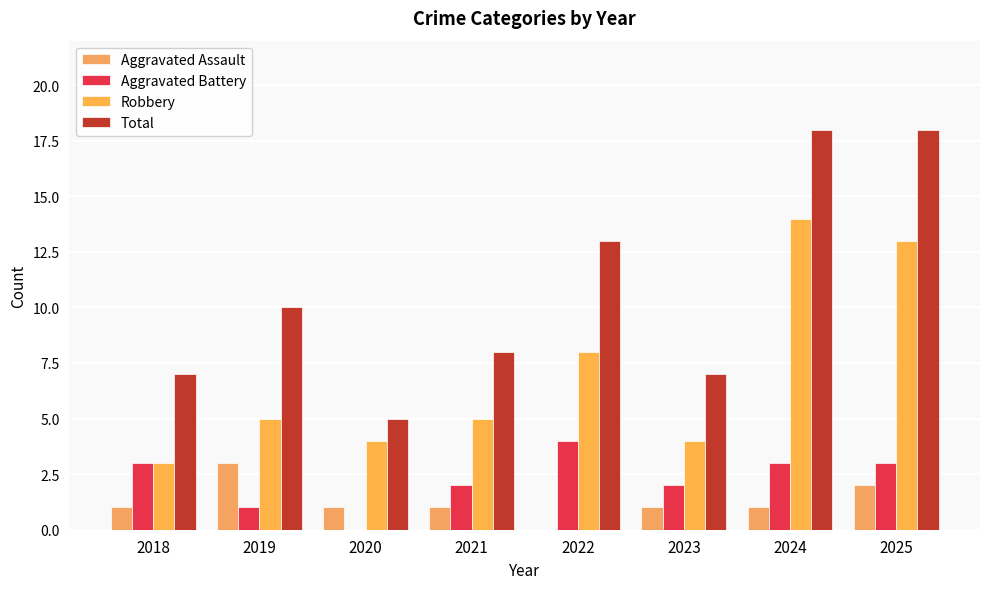

How many groups of bars are there?

8